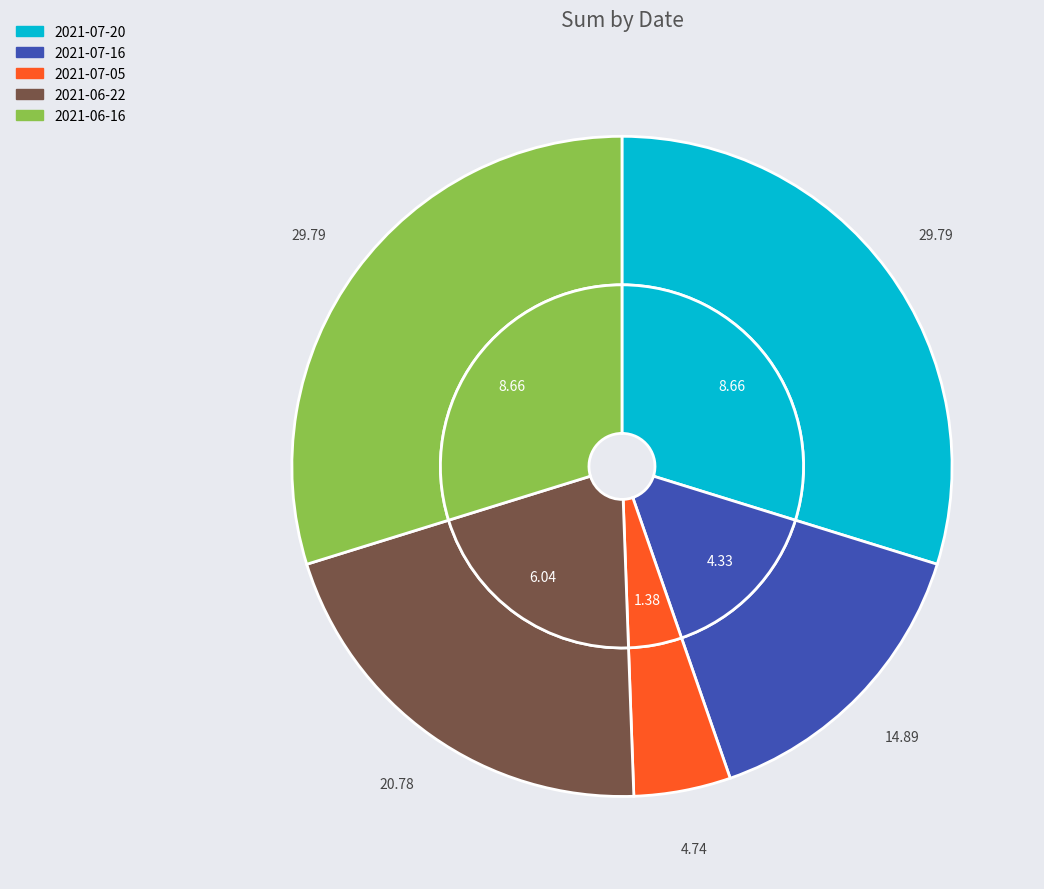

To the nearest percent, what is the difference between the largest and smallest slice percentages?

25%